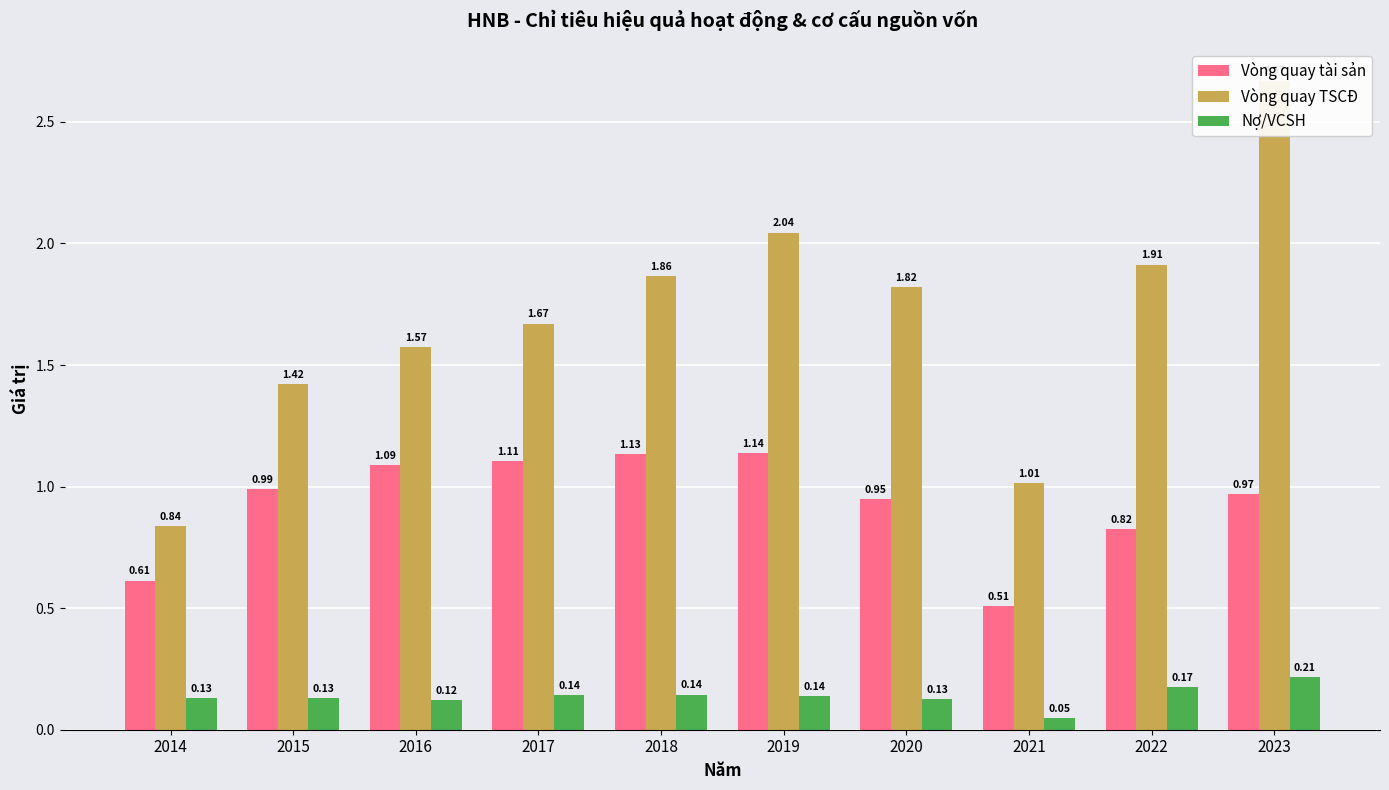

How many bars are there in each group?

3